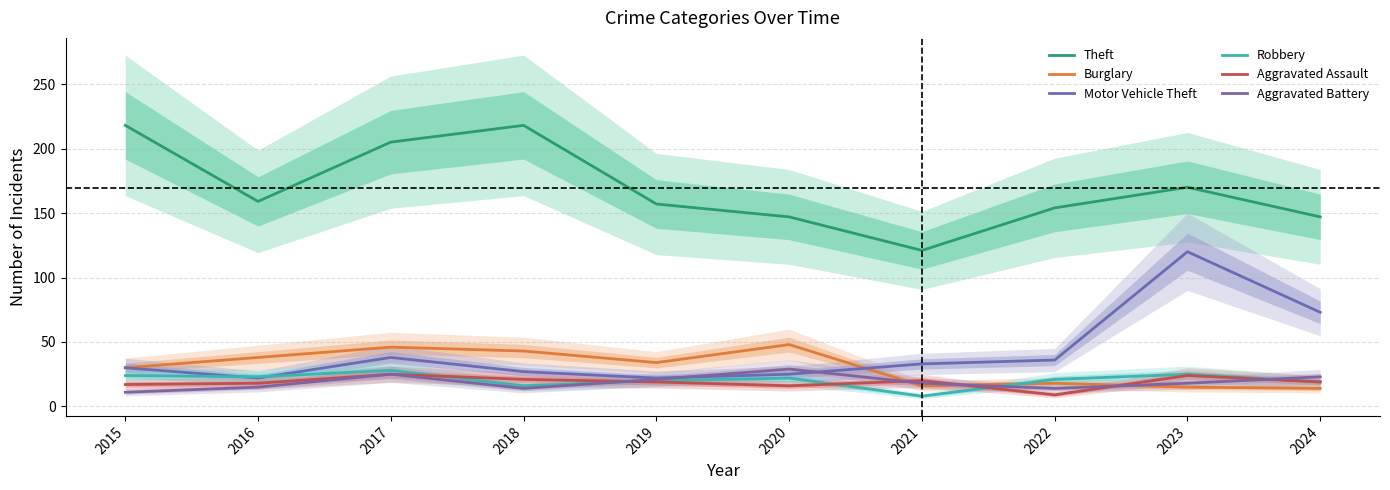

The value of Robbery at 2020 is 22. True or false?

True